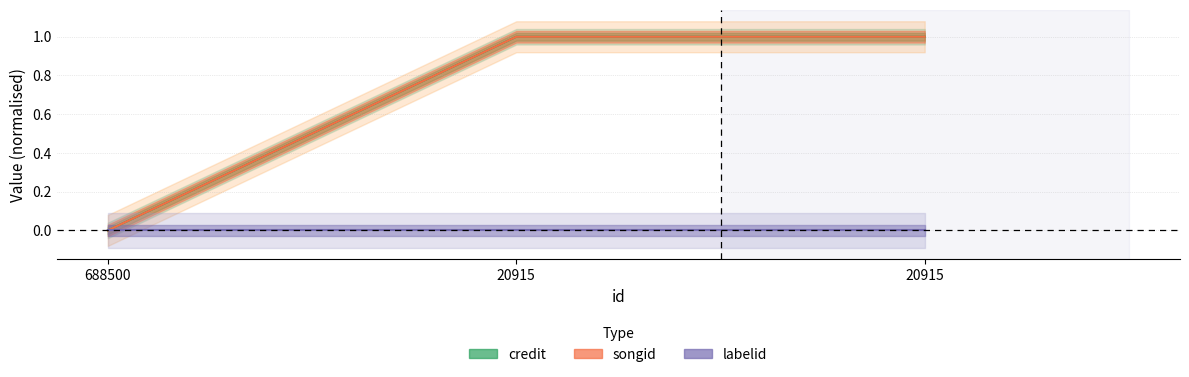

What is the total value across all series at 20915?

2